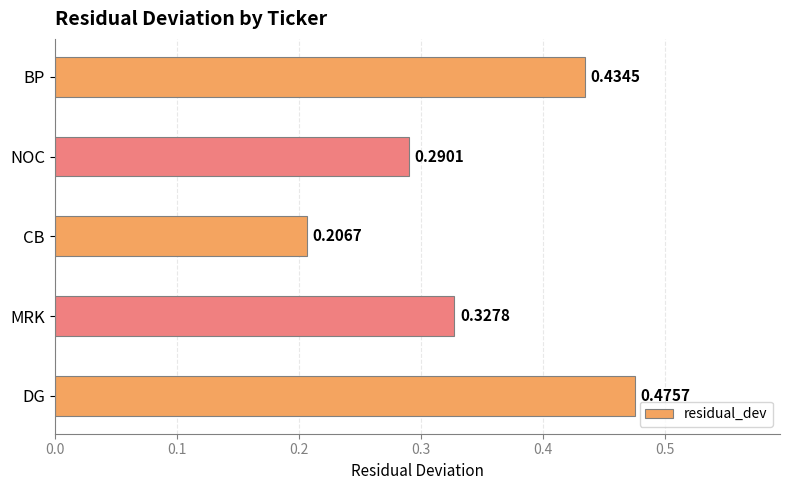

Which label corresponds to the largest value in the chart?

DG